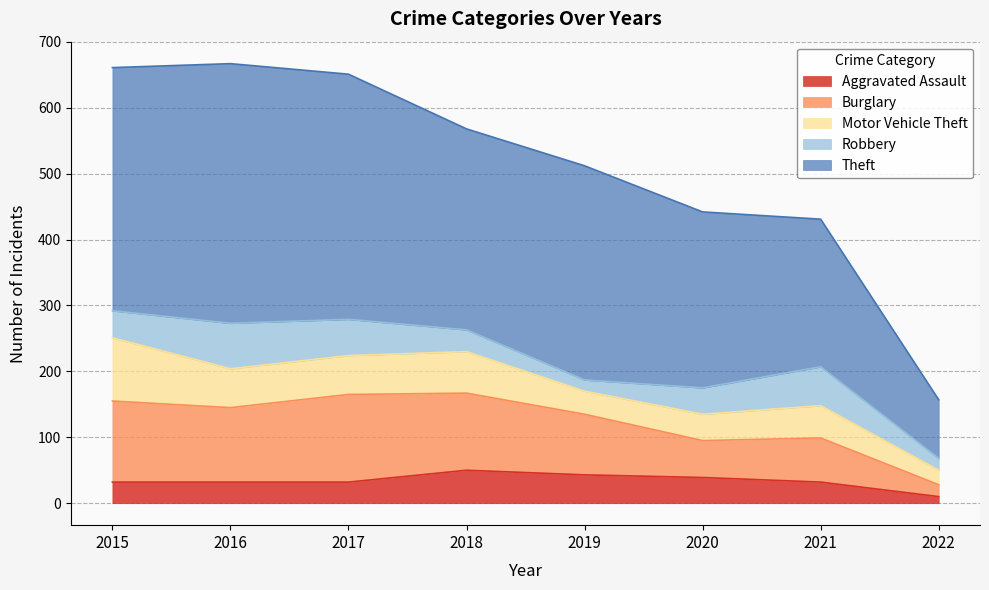

In Burglary, how many points are higher than both neighbors (excluding endpoints)?

2